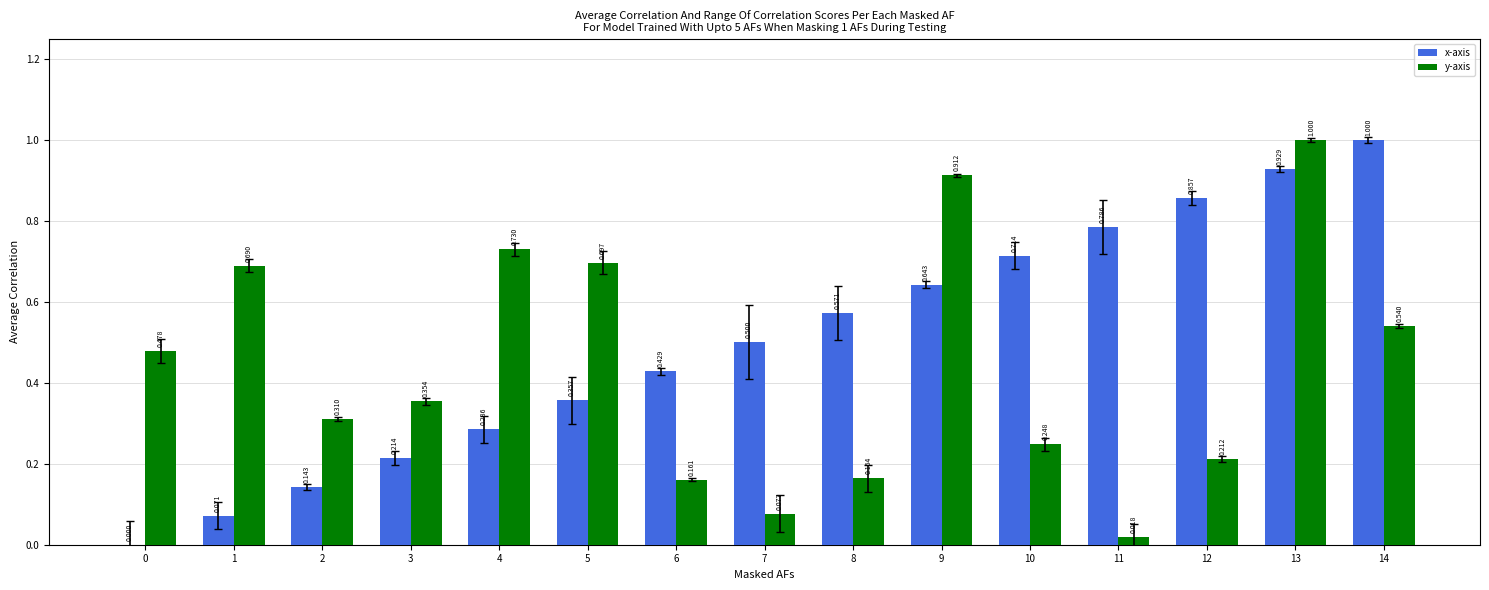

How many distinct data groups are displayed?

2